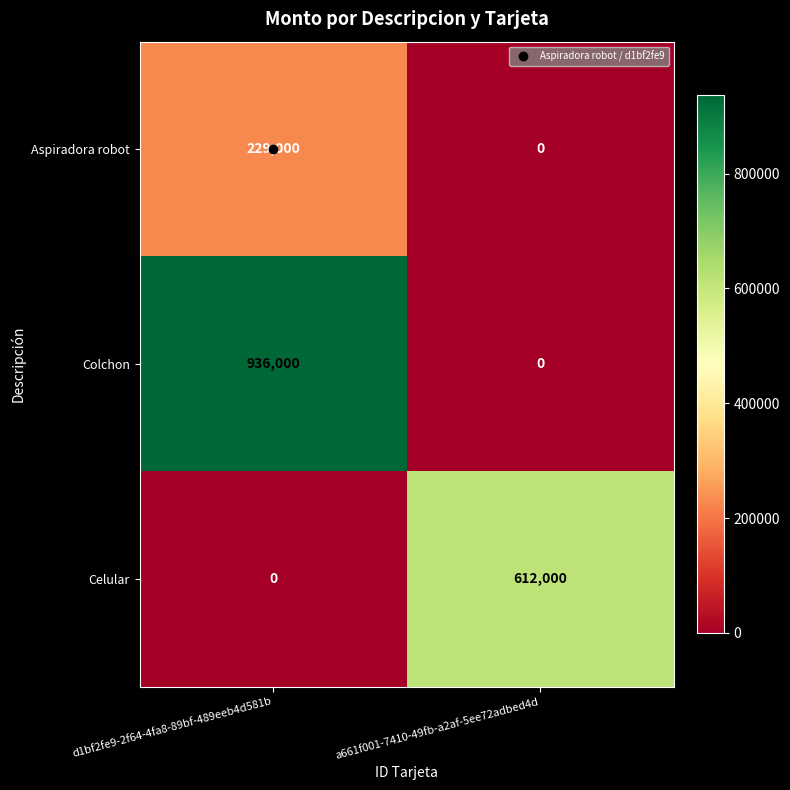

At how many categories does at least one series exceed 34602?

2